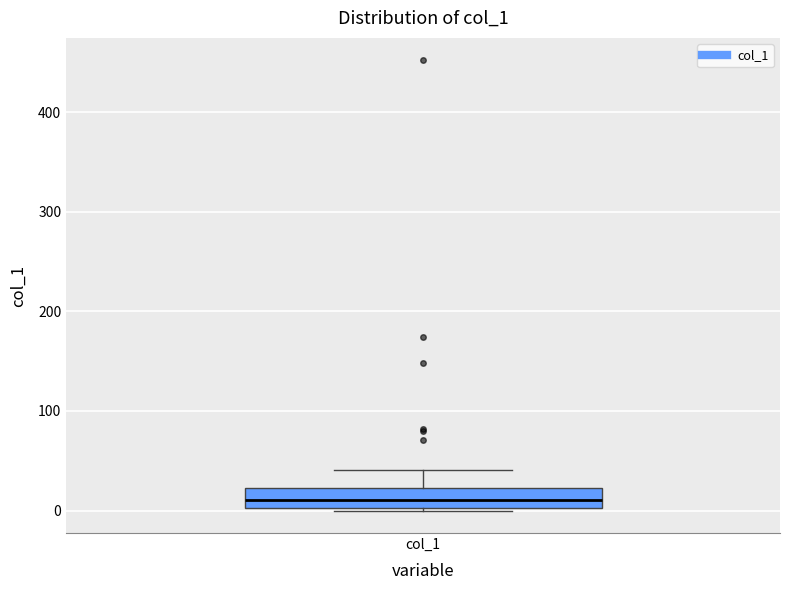

Transcribe this box plot: give where the median line is, the range the box spans, and where the two whiskers end, as read against the y-axis. The values are not printed on the chart, so give them approximately, as read against the axis.

median 10, box 0 to 20, whiskers 0 to 40